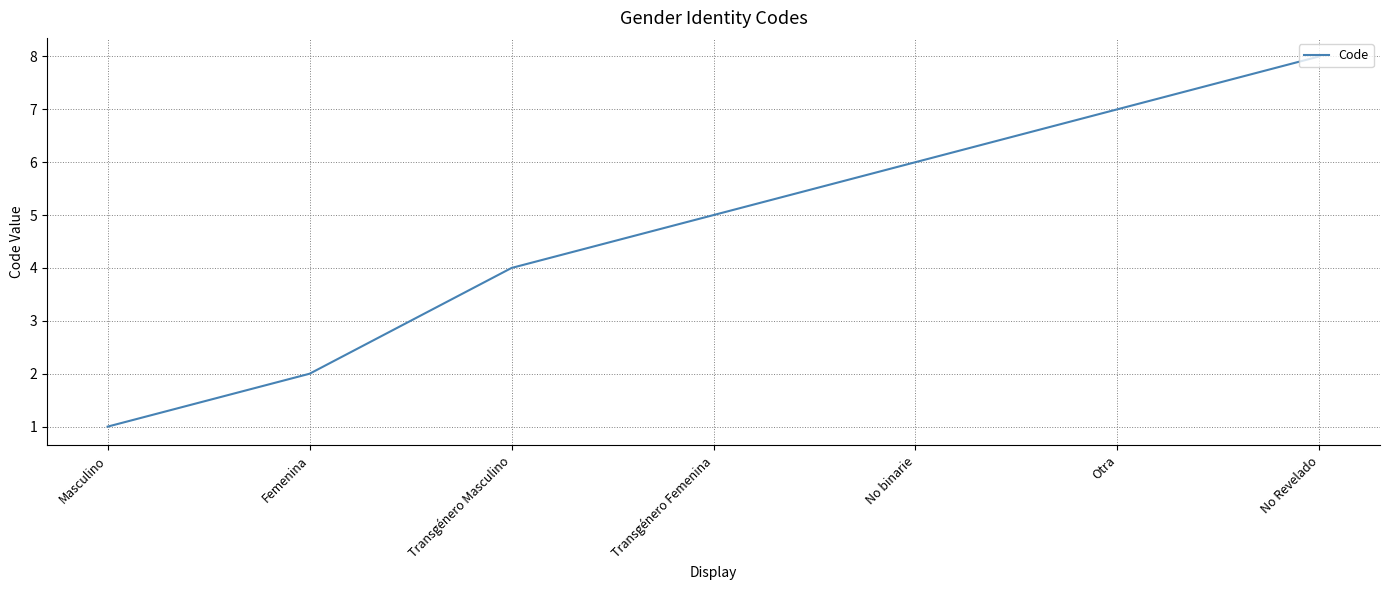

Count the number of data series in this chart.

1